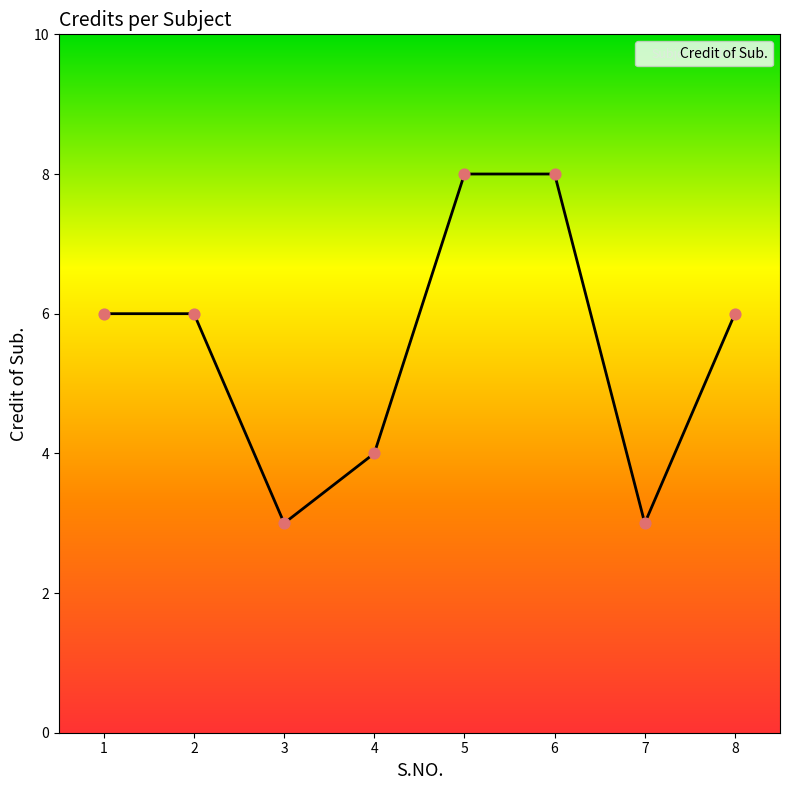

What is the change in value from 2 to 5?

+2